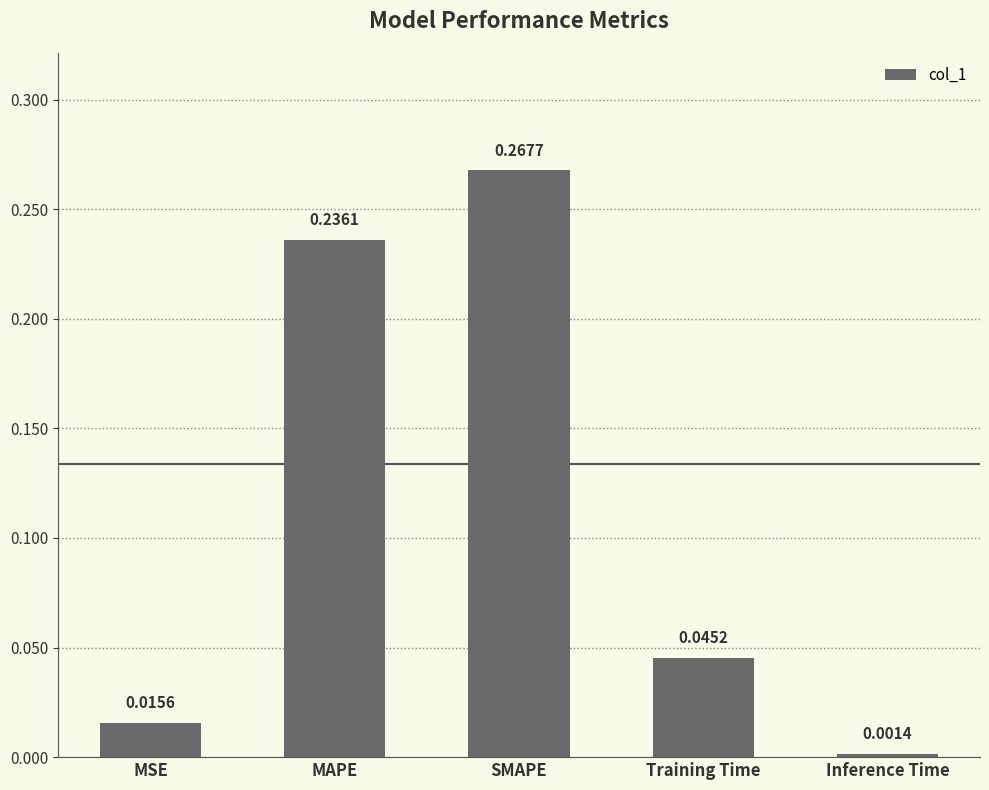

How many bars are there in total?

5